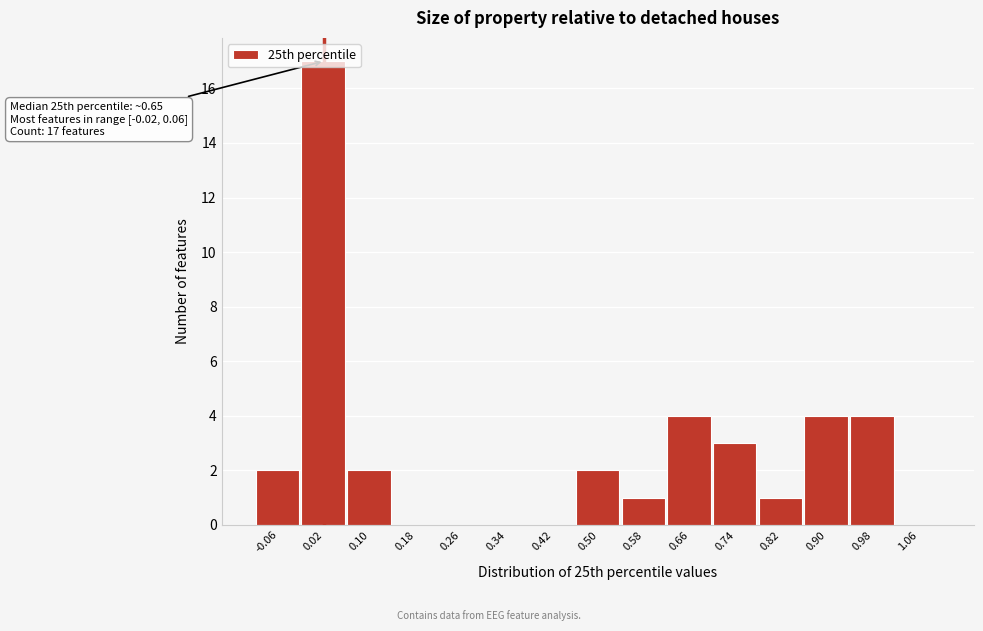

Which range on the x-axis has the tallest bar?

-0.02 to 0.06